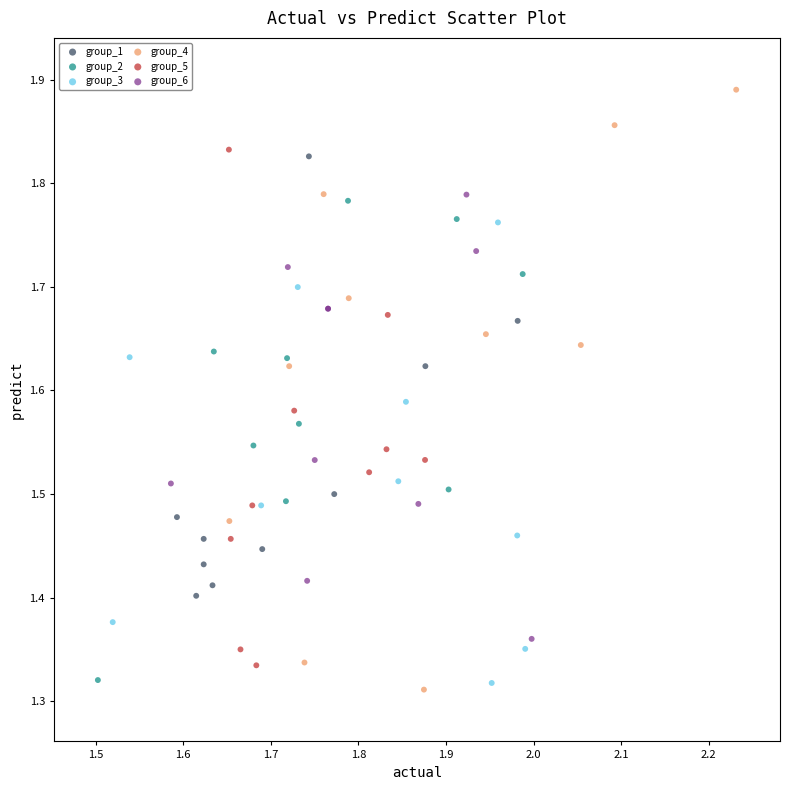

Which series contains the highest Y value?

group_4